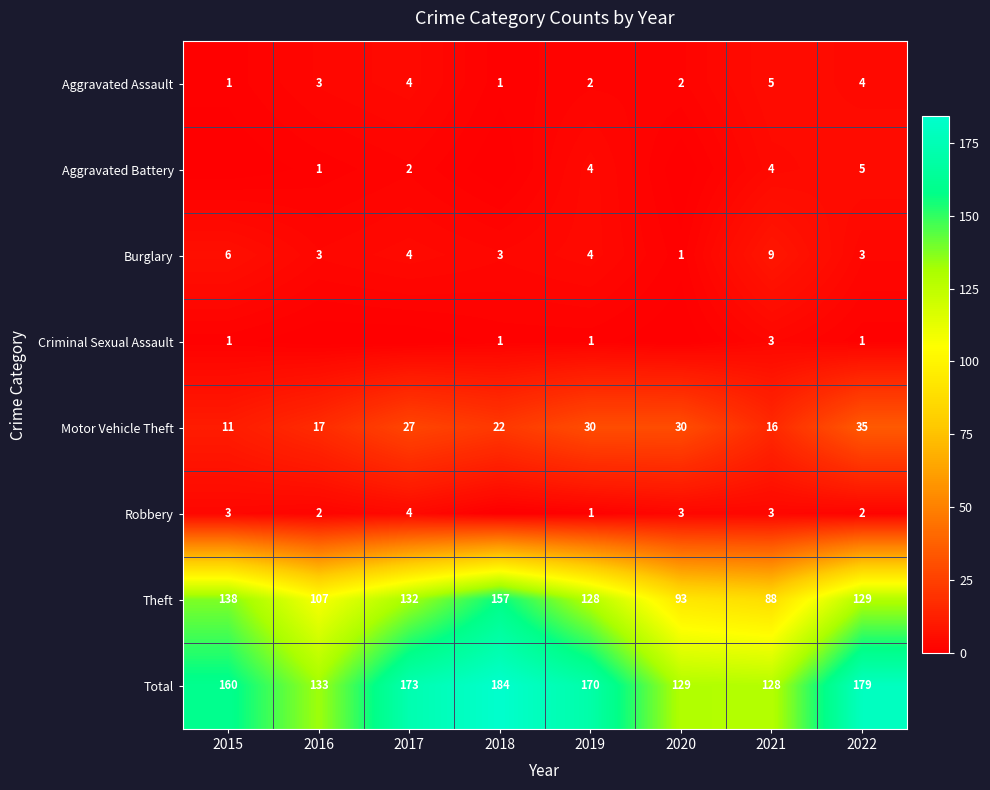

What is the difference between the maximum and minimum values in the Burglary series?

8